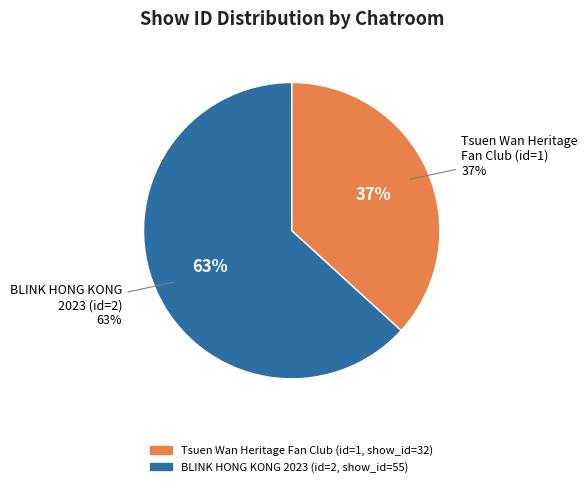

Which category has the biggest portion of the pie?

BLINK HONG KONG 2023 (id=2)